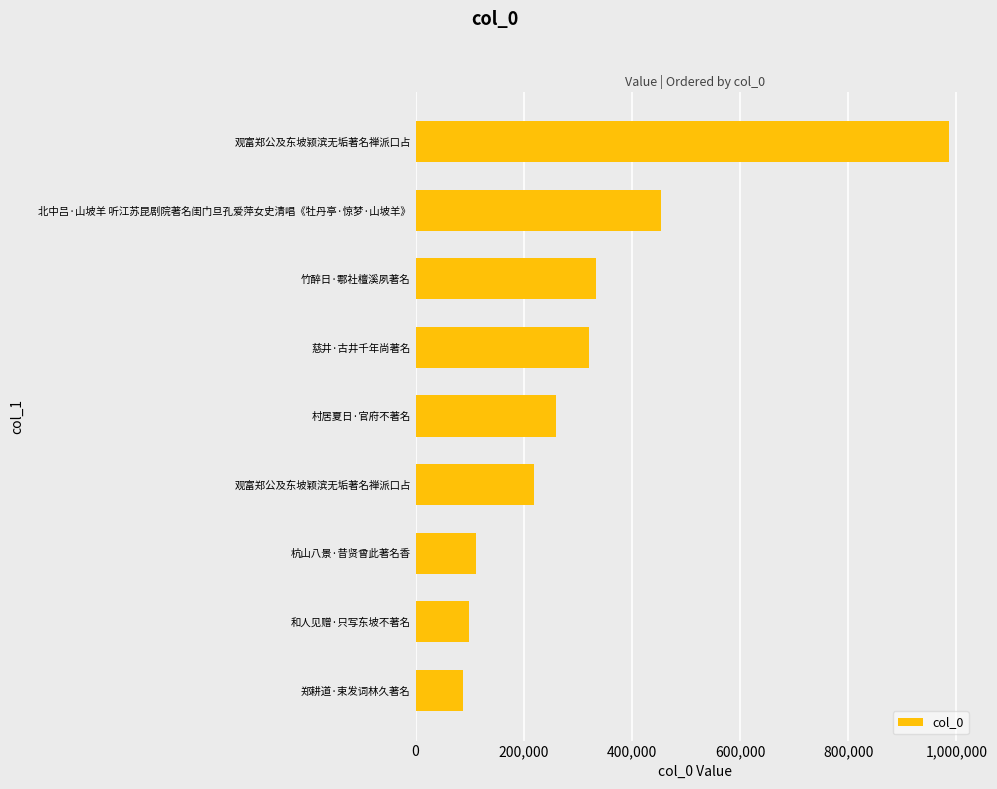

What is the approximate value at 竹醉日·鄠社檀溪夙著名?

333287